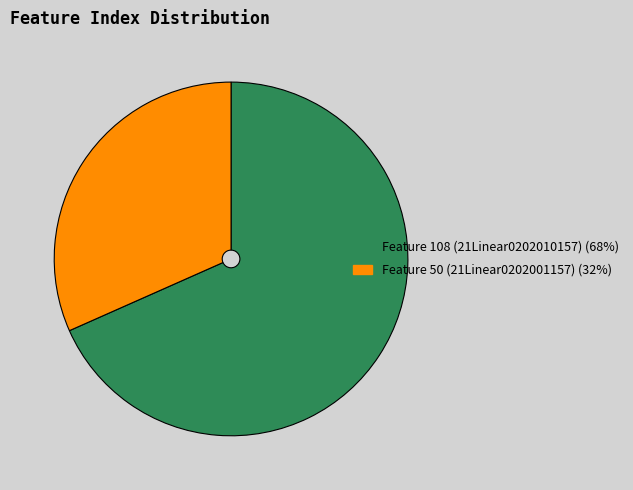

Which category has the smallest portion of the pie?

Feature 50 (21Linear0202001157)